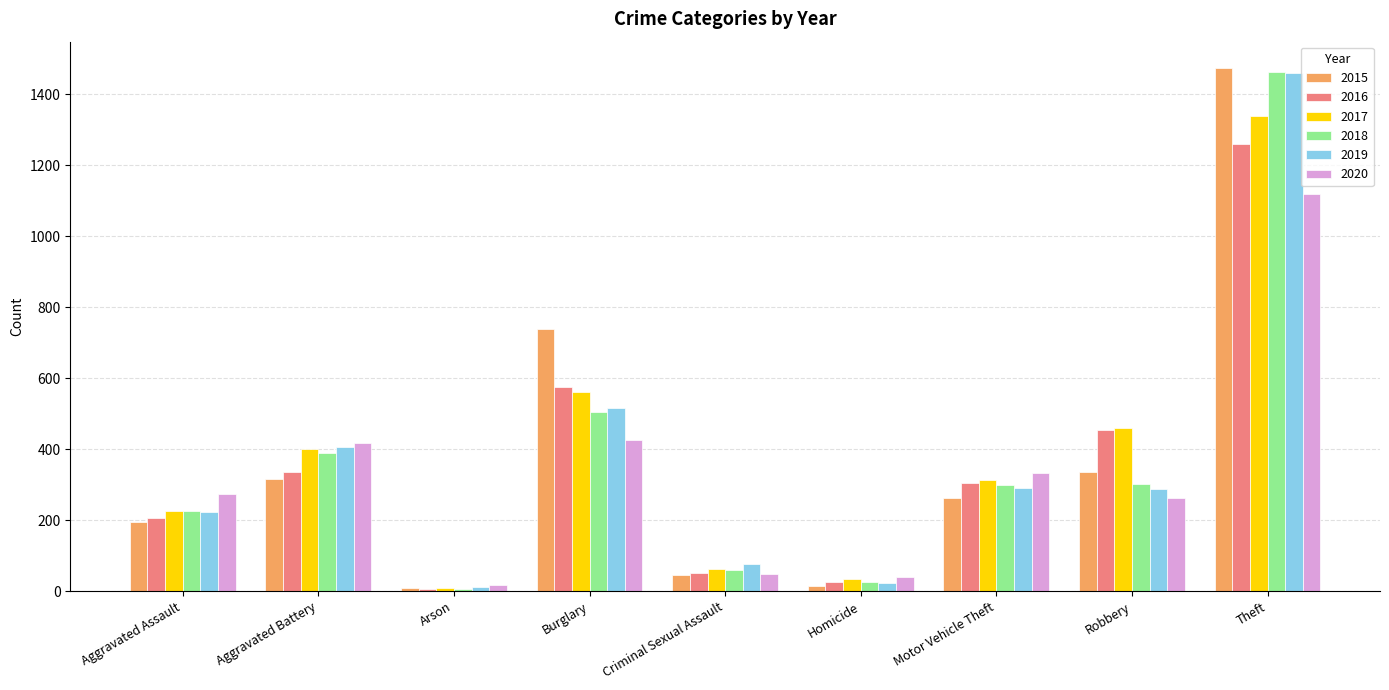

What is the difference between the highest and lowest values at Aggravated Battery?

100